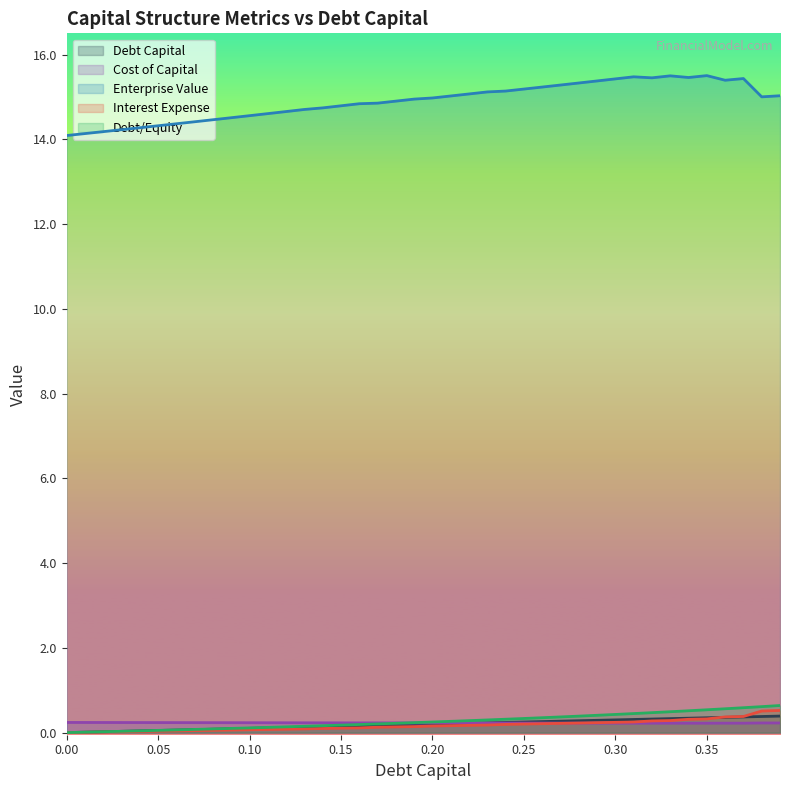

Which label corresponds to the largest value in the chart?

0.35